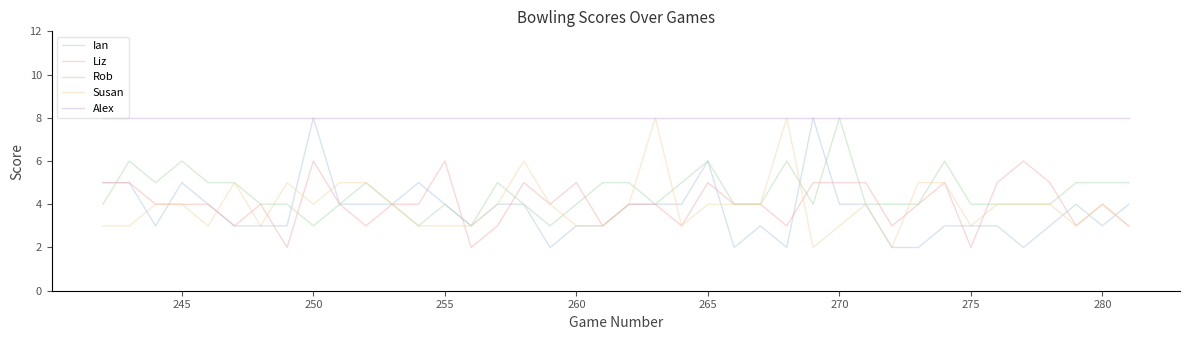

Which series has the largest total across all categories?

Alex